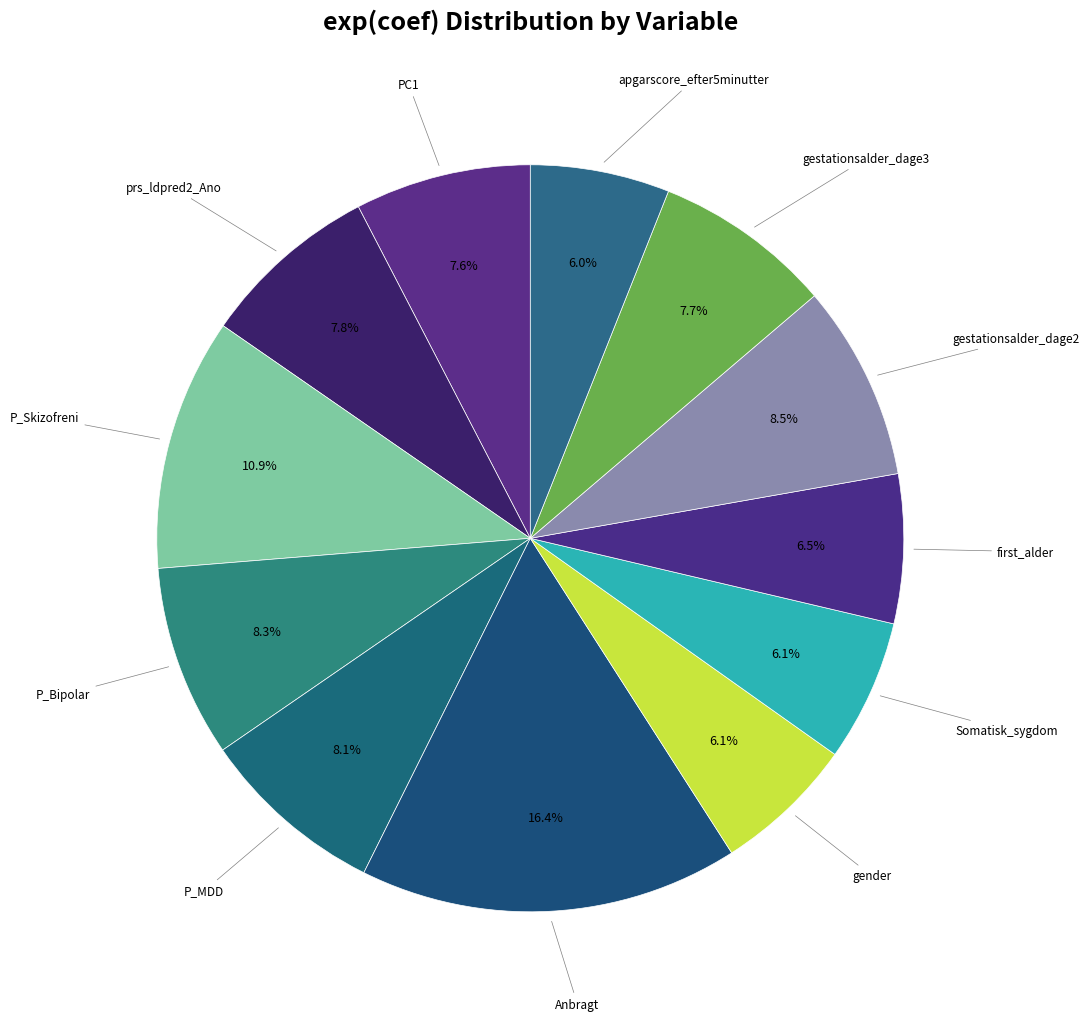

How many slices are in this pie chart?

12